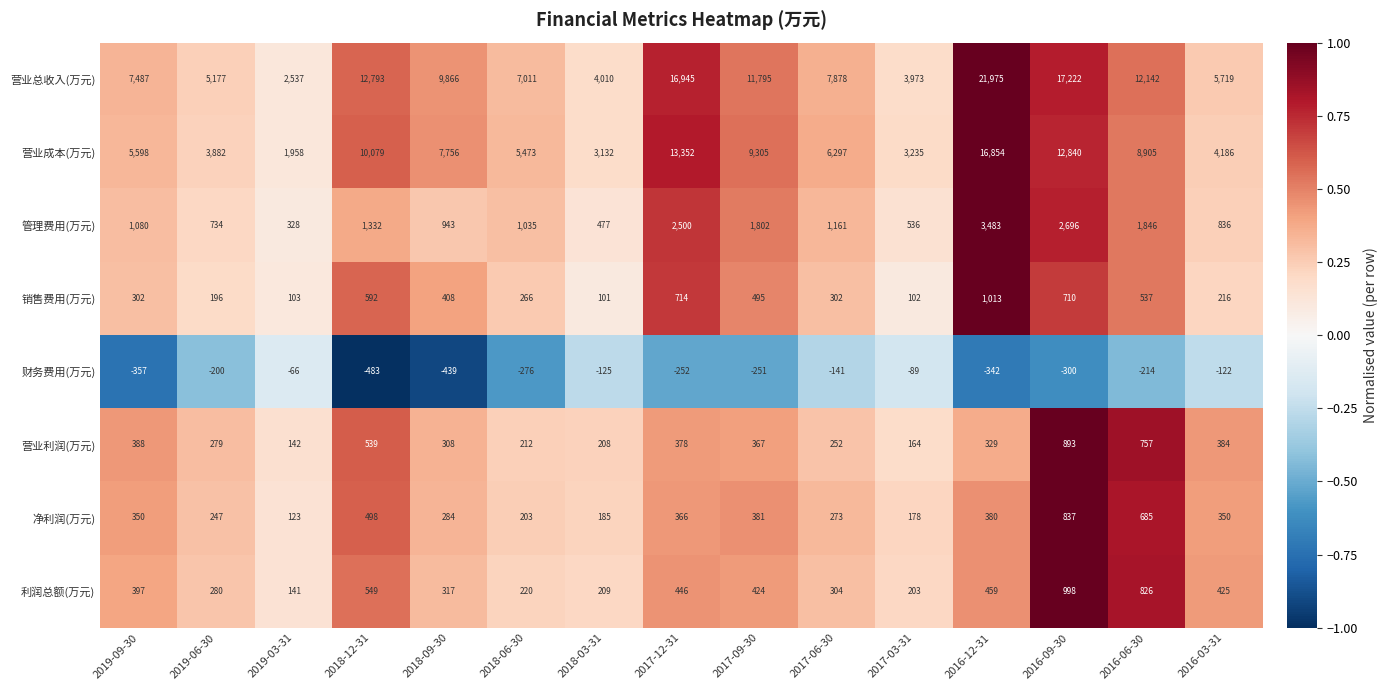

At which label is 利润总额(万元) closest to 569?

2018-12-31